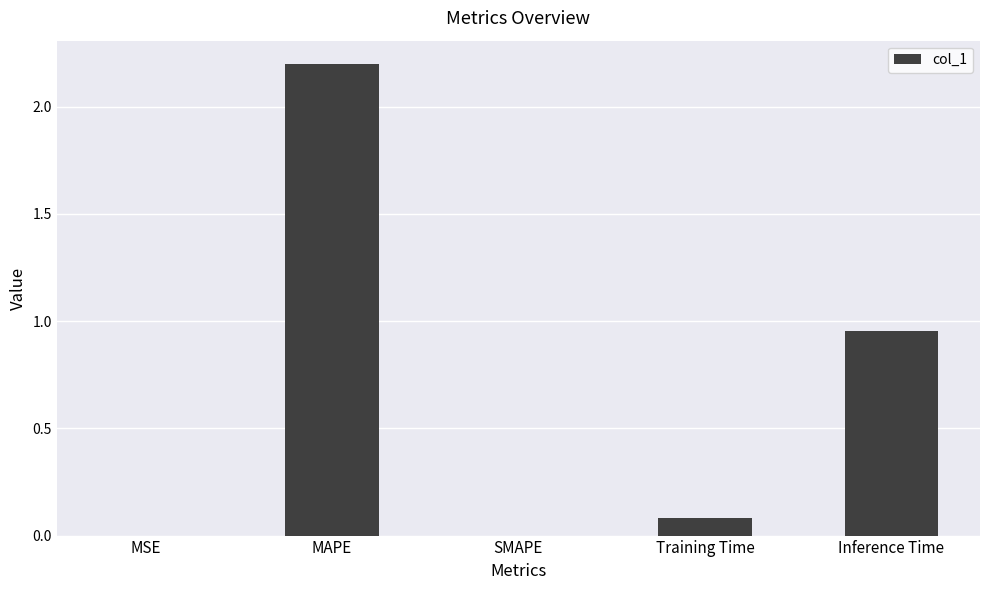

What is the sum of all values?

3.2